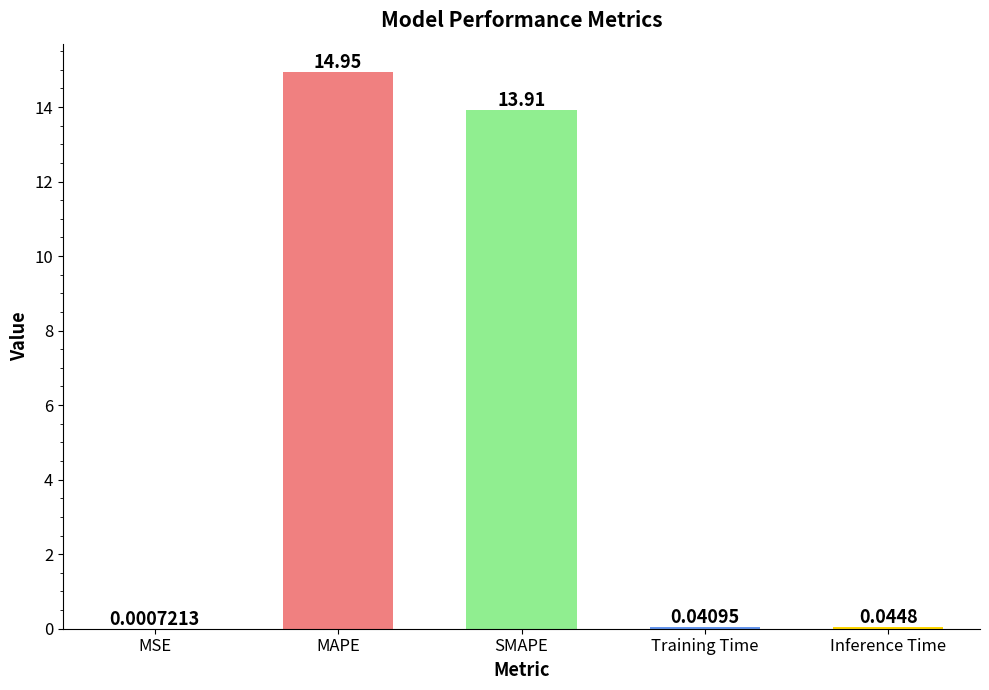

What is the sum of the values at SMAPE and MAPE?

28.9